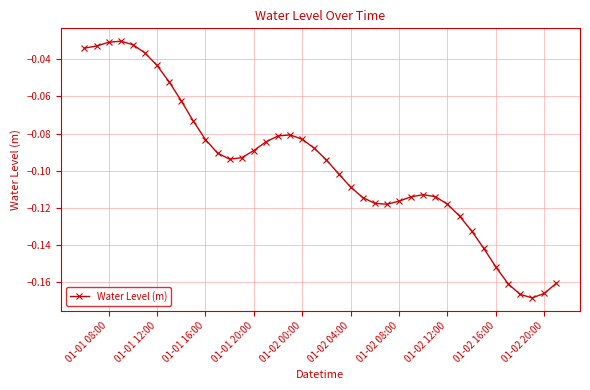

What is the sum of all values?

-3.9